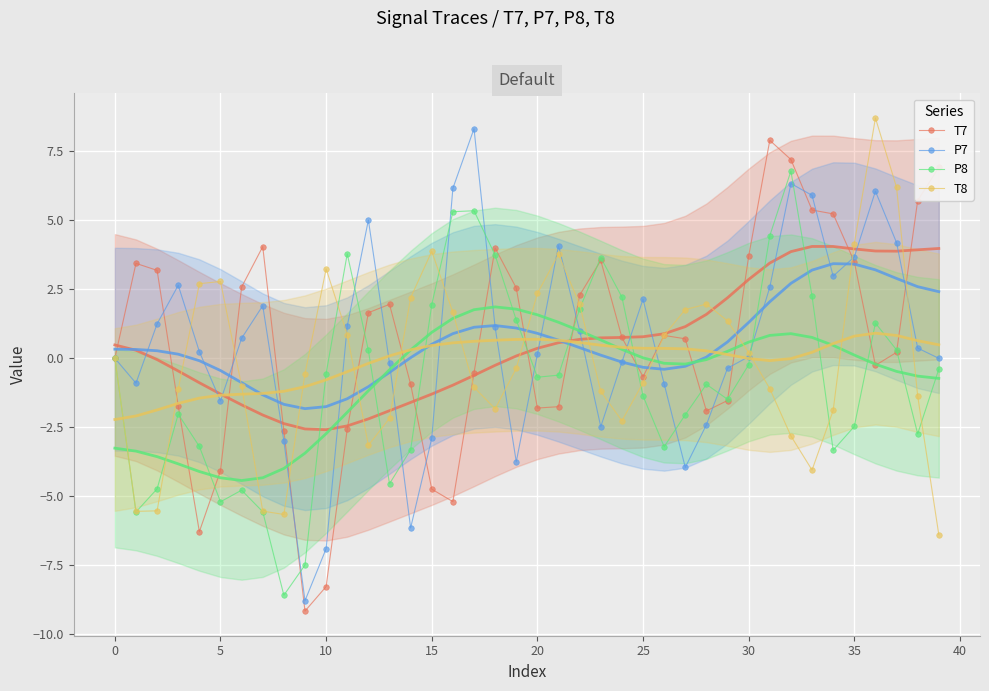

True or false: T8 has a value of -3.0 at 18.

False